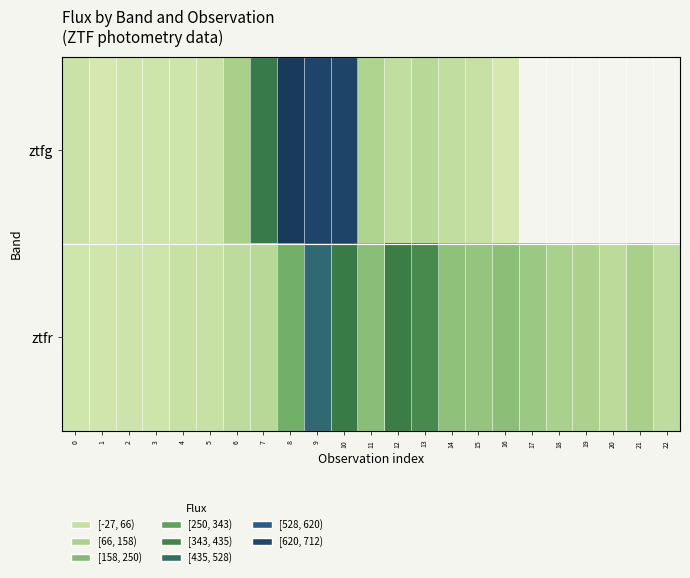

Read the ztfg value at 3.

-6.4